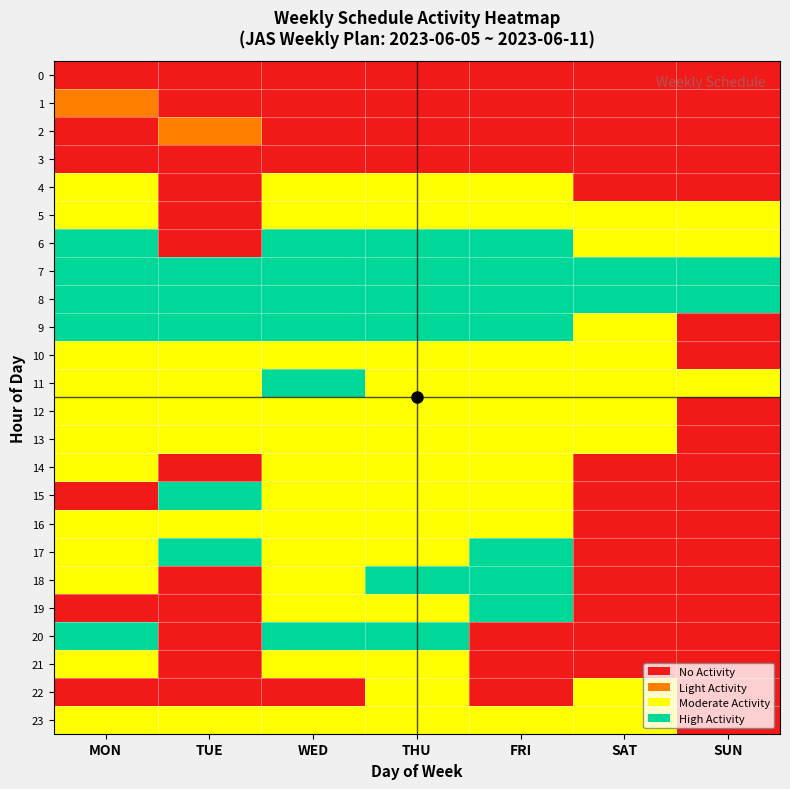

List the series in order of their peak value, highest first.

6, 7, 8, 9, 11, 15, 17, 18, 19, 20, 4, 5, 10, 12, 13, 14, 16, 21, 22, 23, 1, 2, 0, 3